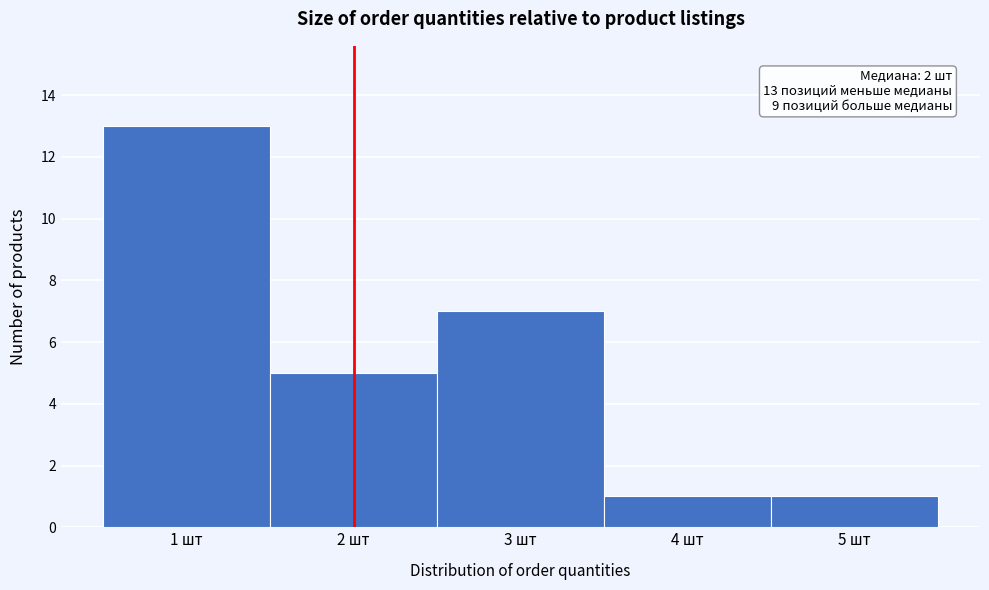

Which range on the x-axis has the tallest bar?

0.5 to 1.5